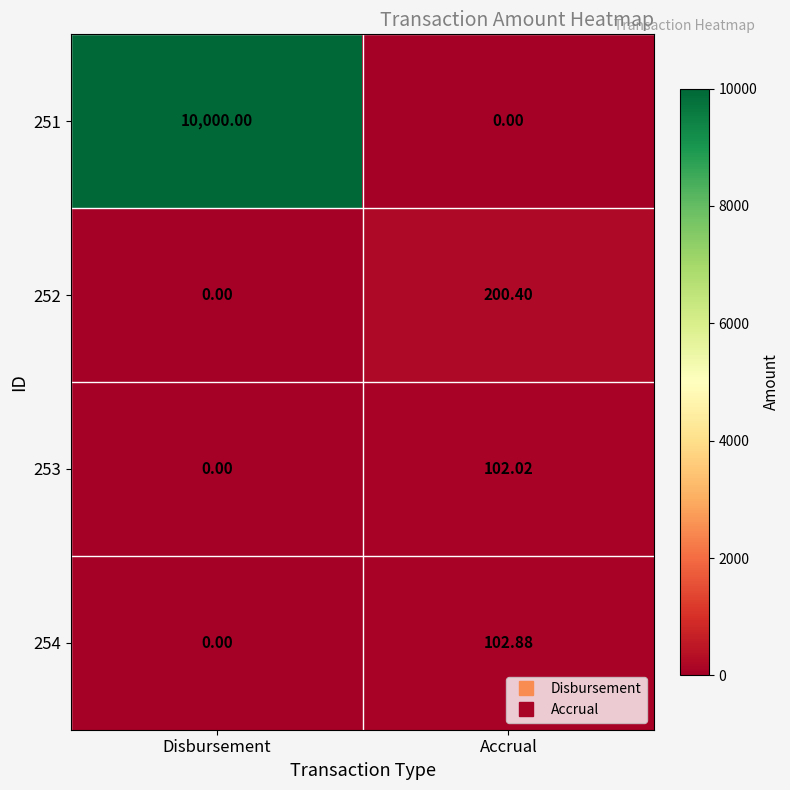

Which series has the widest spread of values?

251